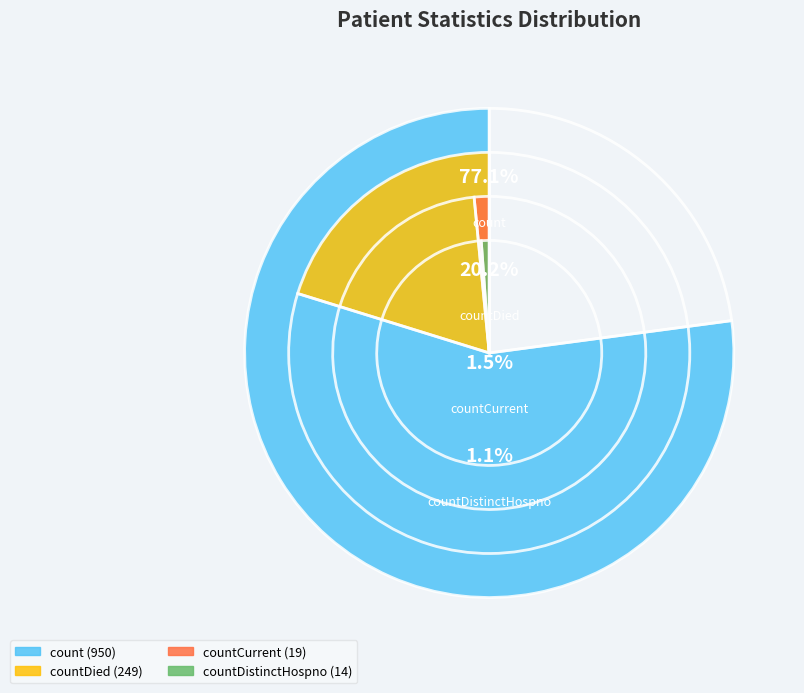

Rank the categories by value from highest to lowest.

count, countDied, countCurrent, countDistinctHospno